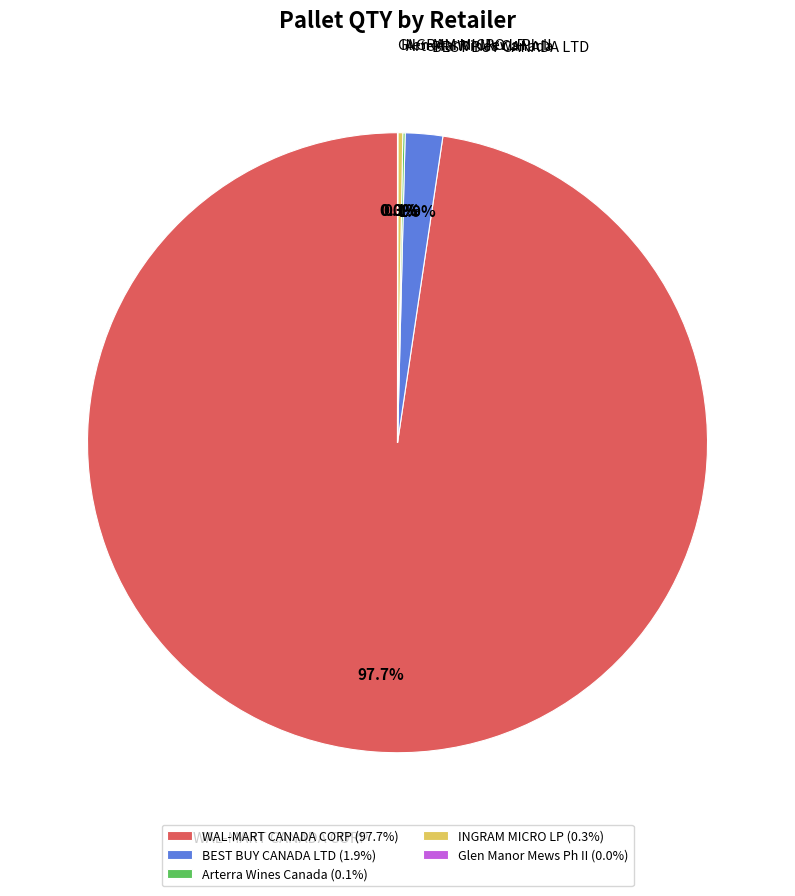

To the nearest percent, what is the difference between the largest and smallest slice percentages?

98%